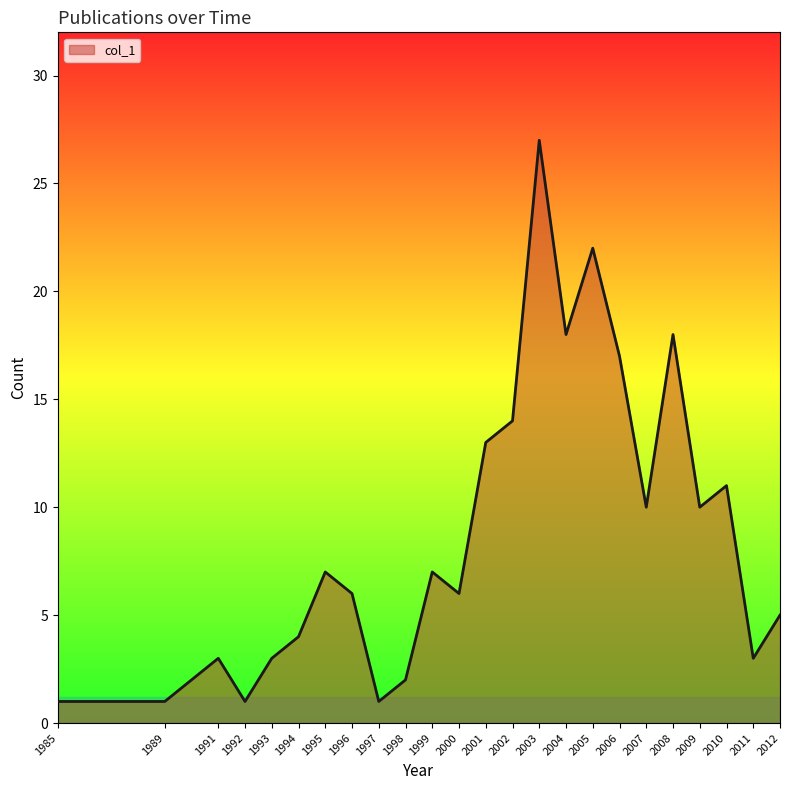

Between 2000 and 1992, which is larger?

2000